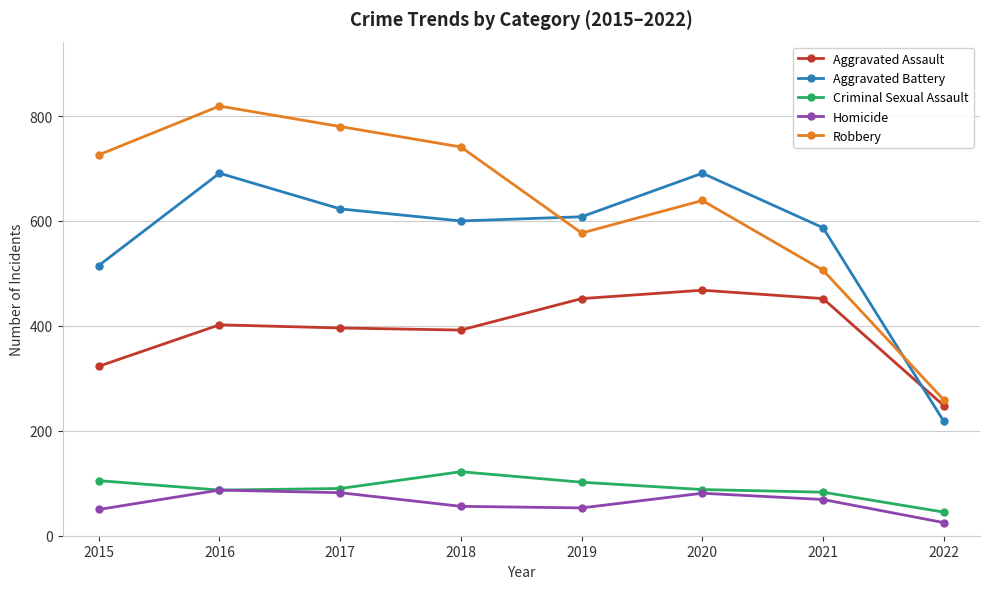

Rank the series at 2021 from lowest to highest value.

Homicide, Criminal Sexual Assault, Aggravated Assault, Robbery, Aggravated Battery